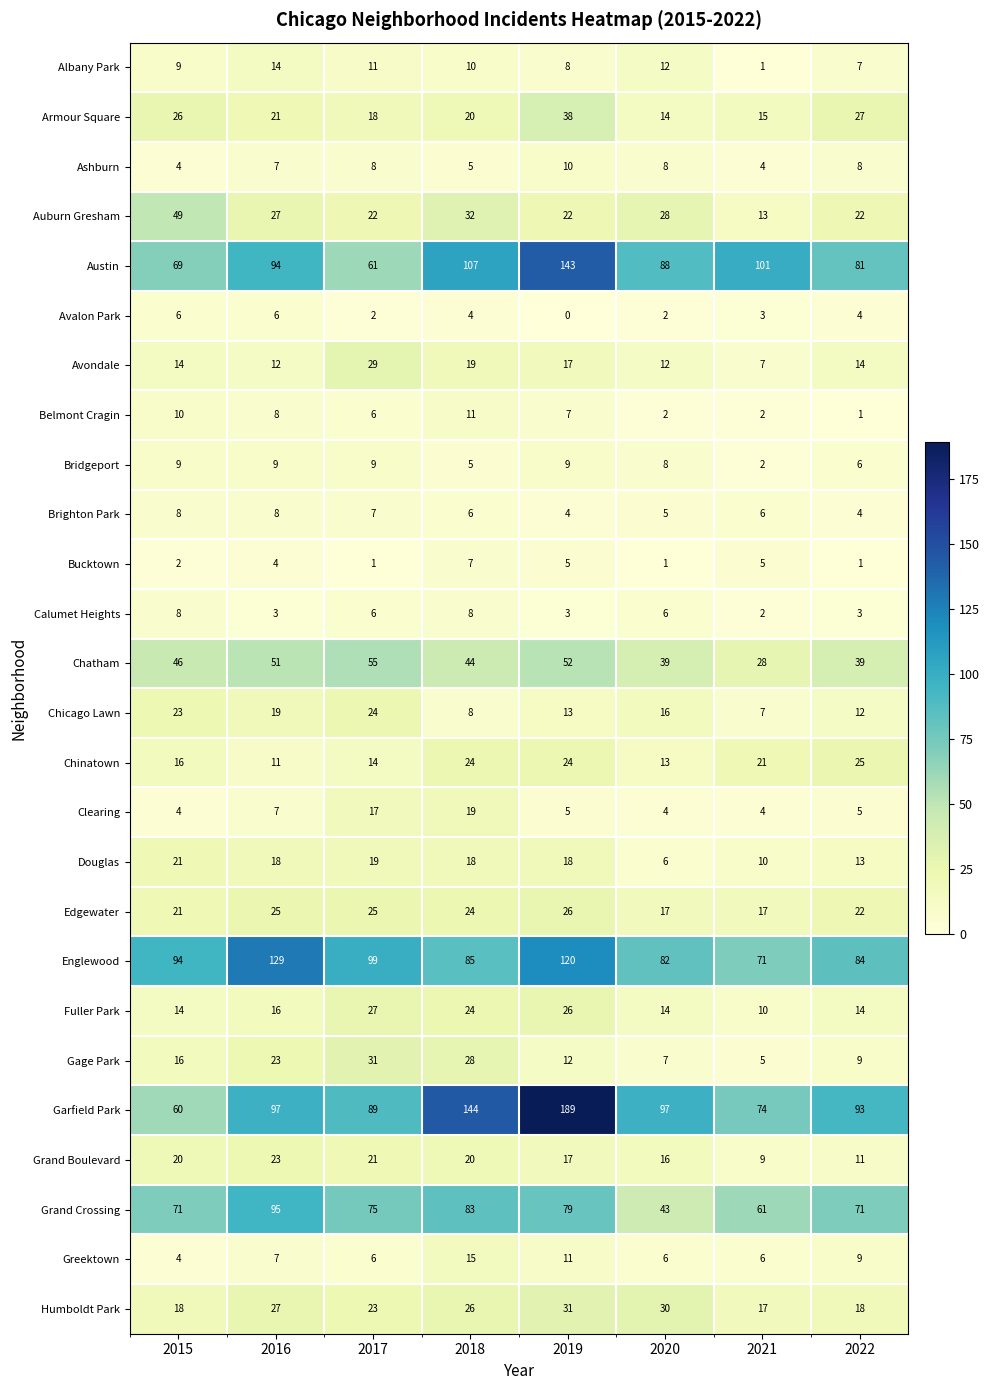

What is the sum of all Garfield Park values?

843